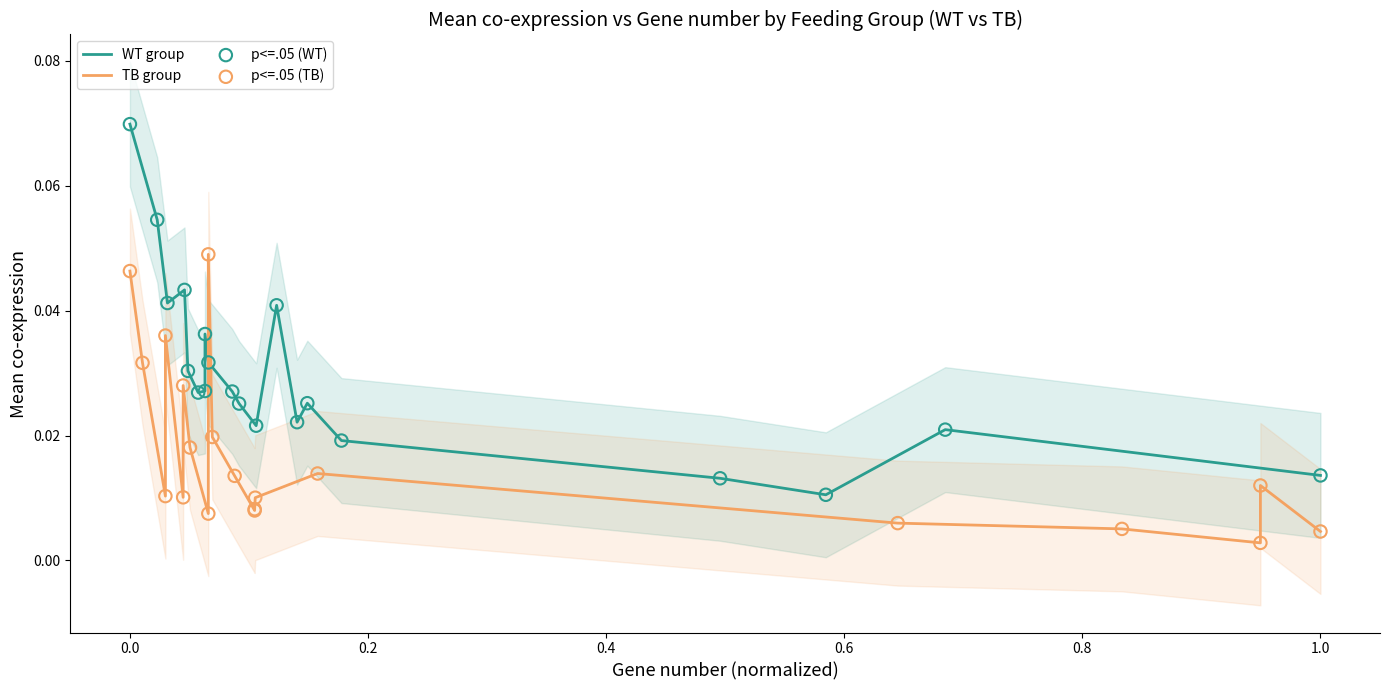

Is the value of p<=.05 (WT) at 0.4 greater than the value of p<=.05 (TB) at 12?

Yes